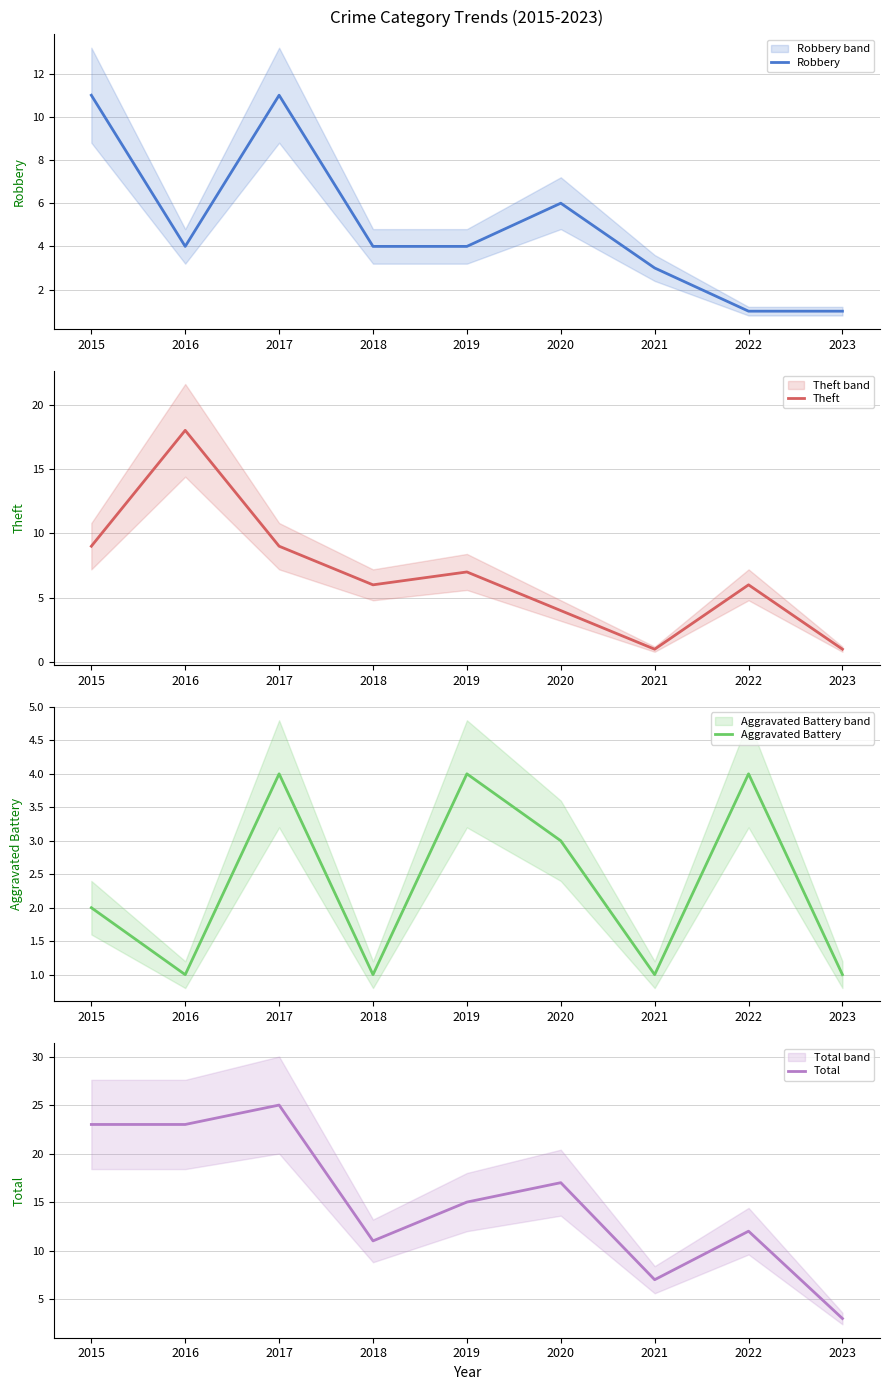

What are all the series names shown in the legend?

Robbery, Theft, Aggravated Battery, Total